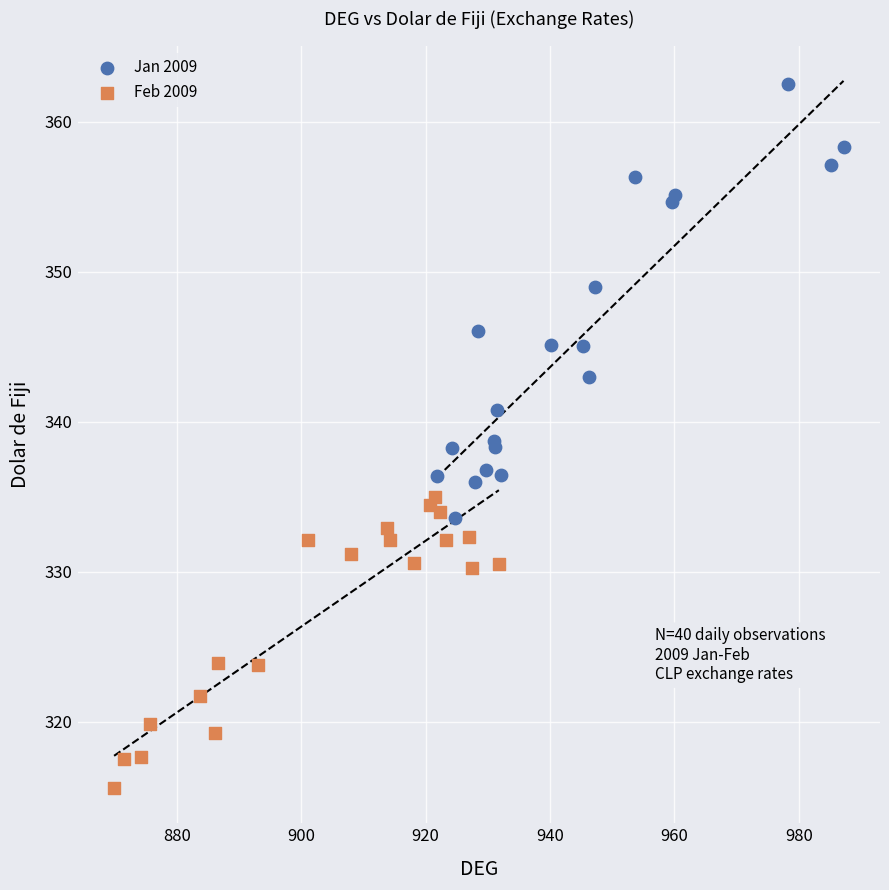

Which series reaches the minimum Y coordinate?

Feb 2009